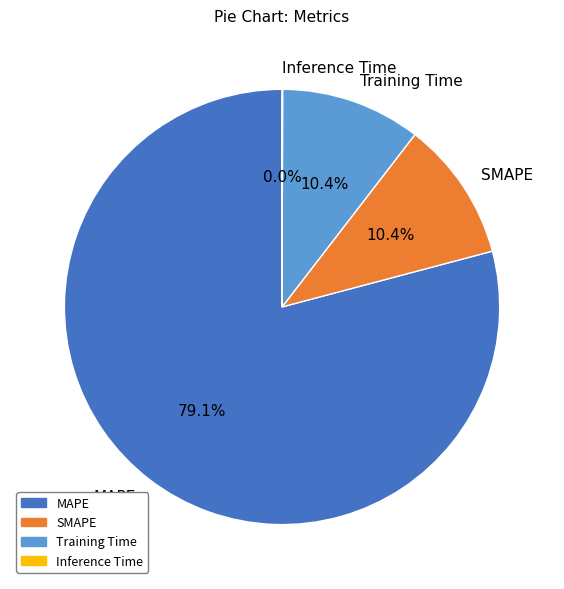

Does MAPE represent more than half of the total?

Yes